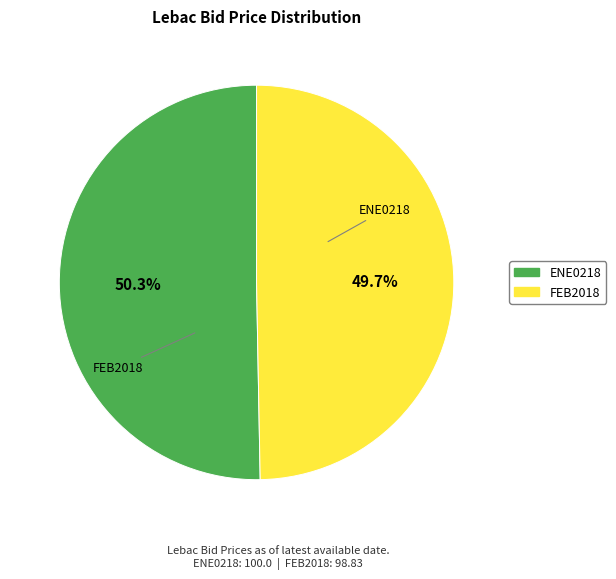

Do FEB2018 and ENE0218 together represent more than half of the pie?

Yes